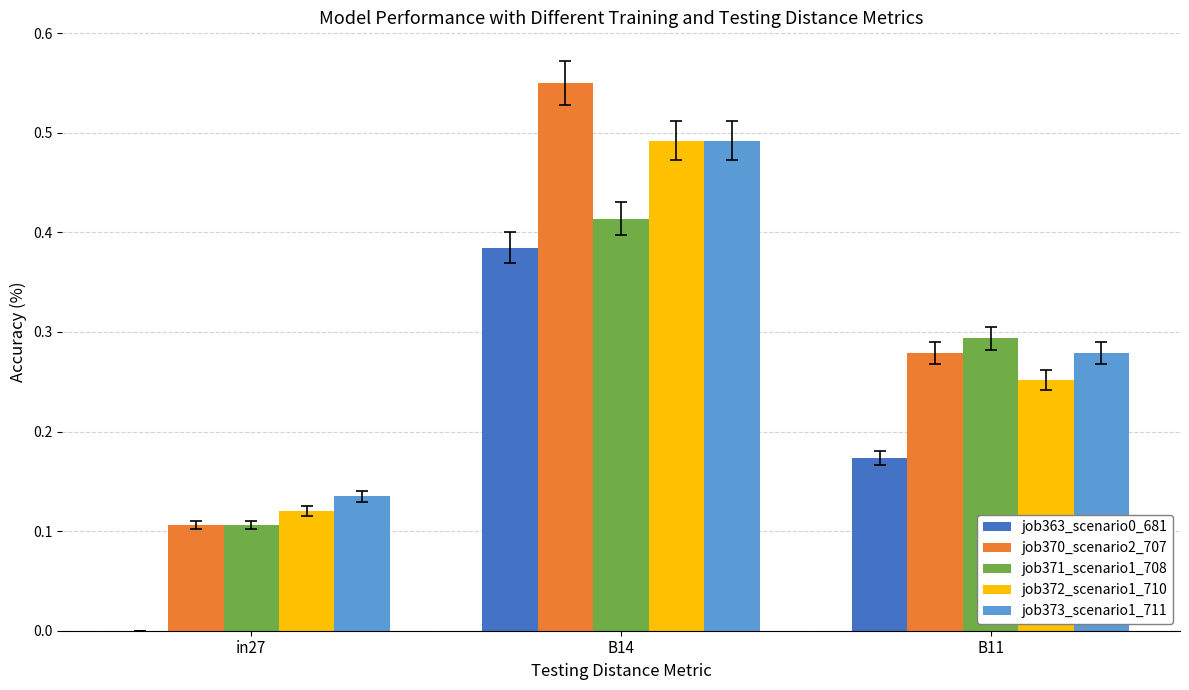

Is it true that job372_scenario1_710 equals 0.2 at B14?

False